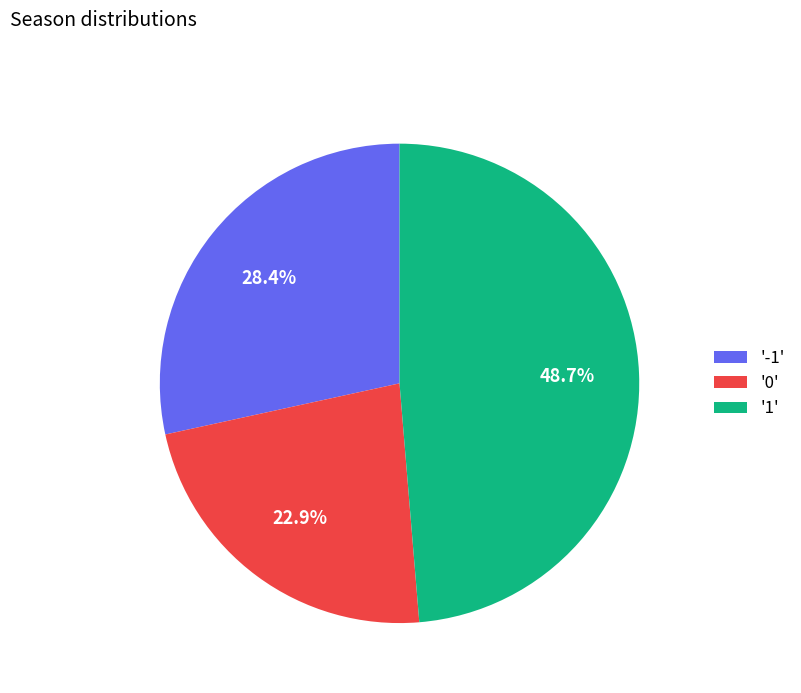

Does any single category account for the majority?

No